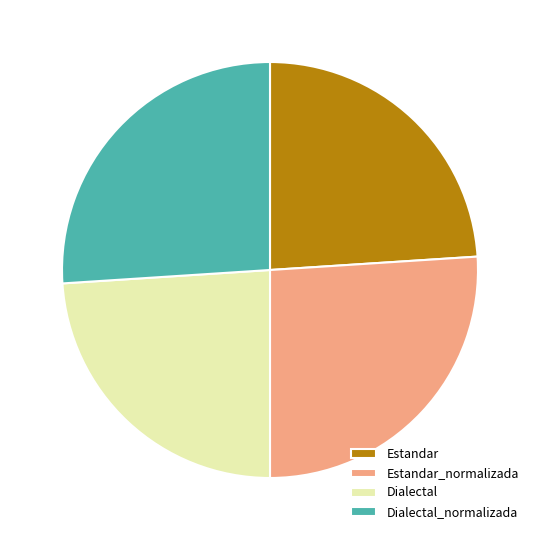

Count the number of slices in the pie.

4